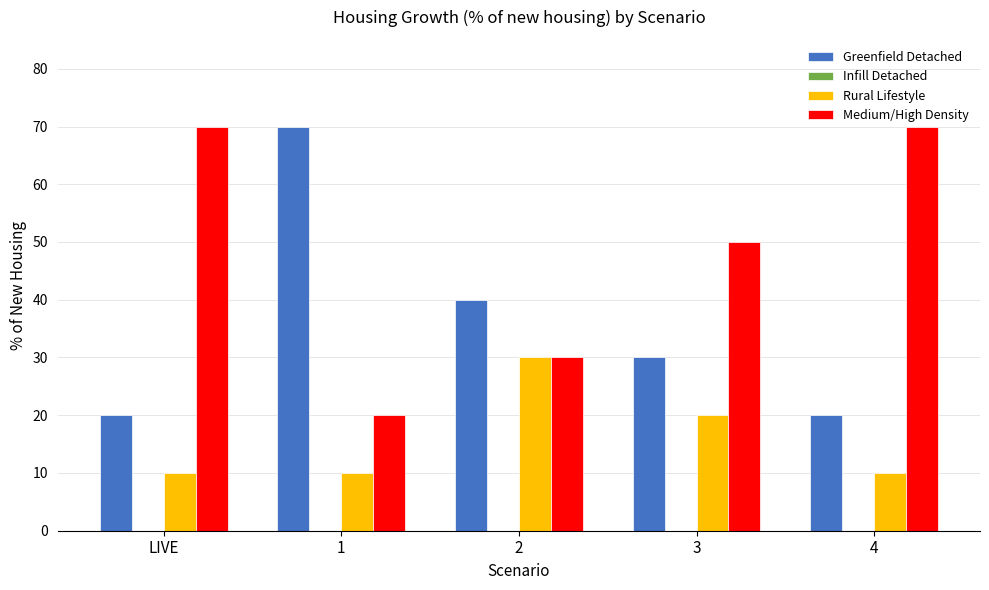

Count the number of categories in the chart.

5